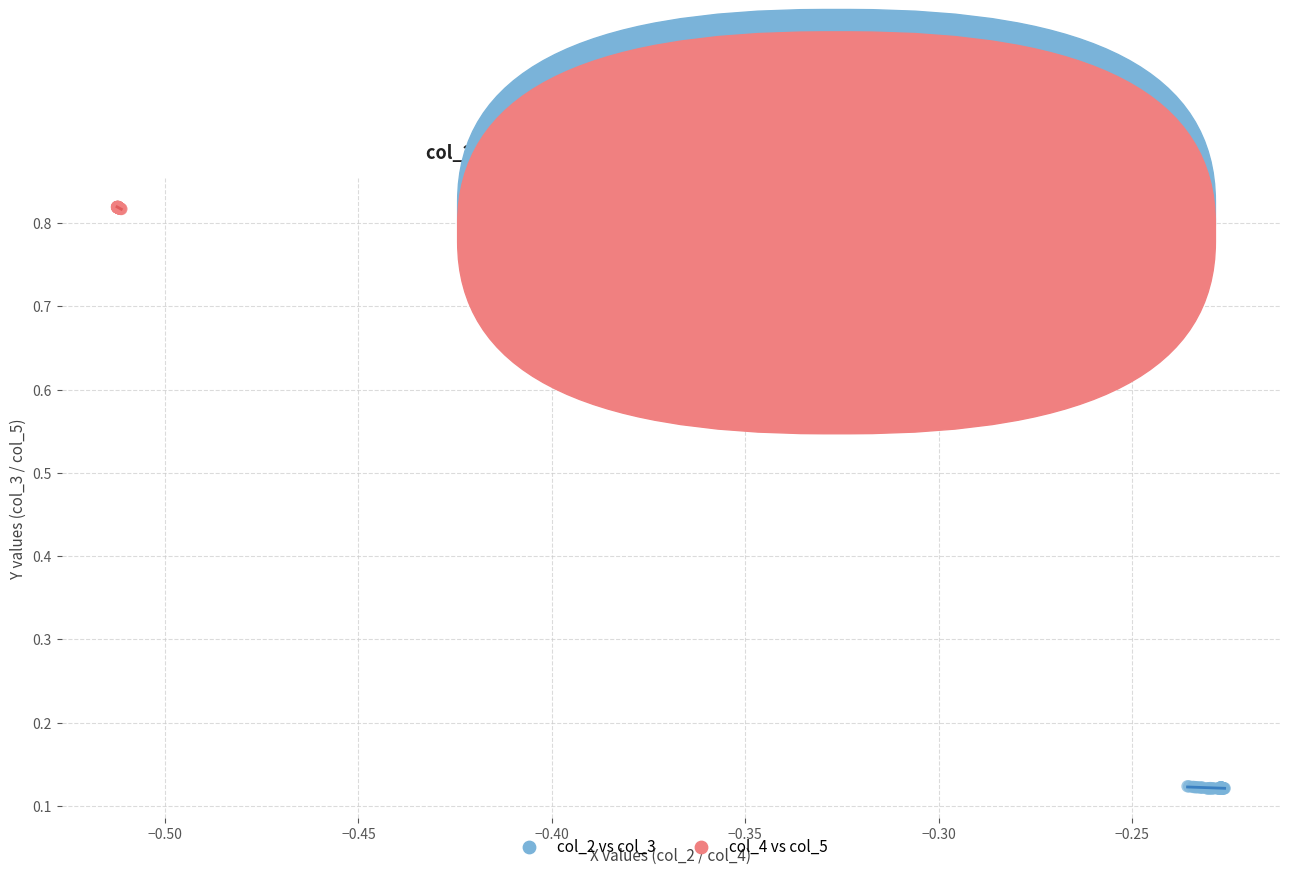

Which series reaches the minimum Y coordinate?

col_2 vs col_3